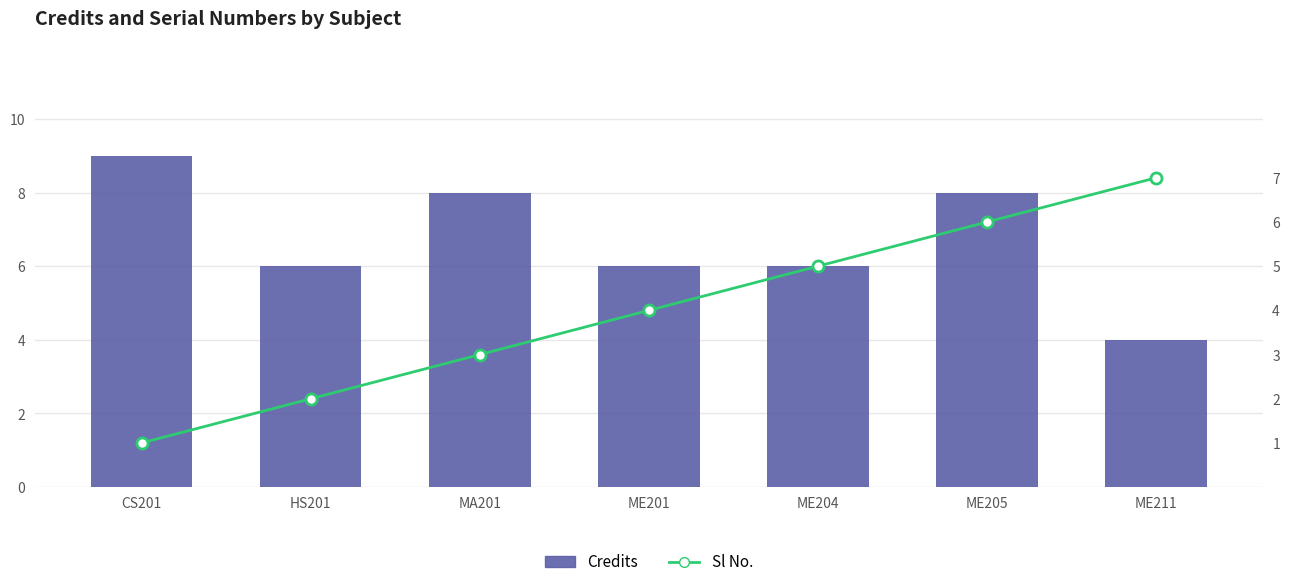

What is the sum of the Credits values at ME201 and ME205?

14